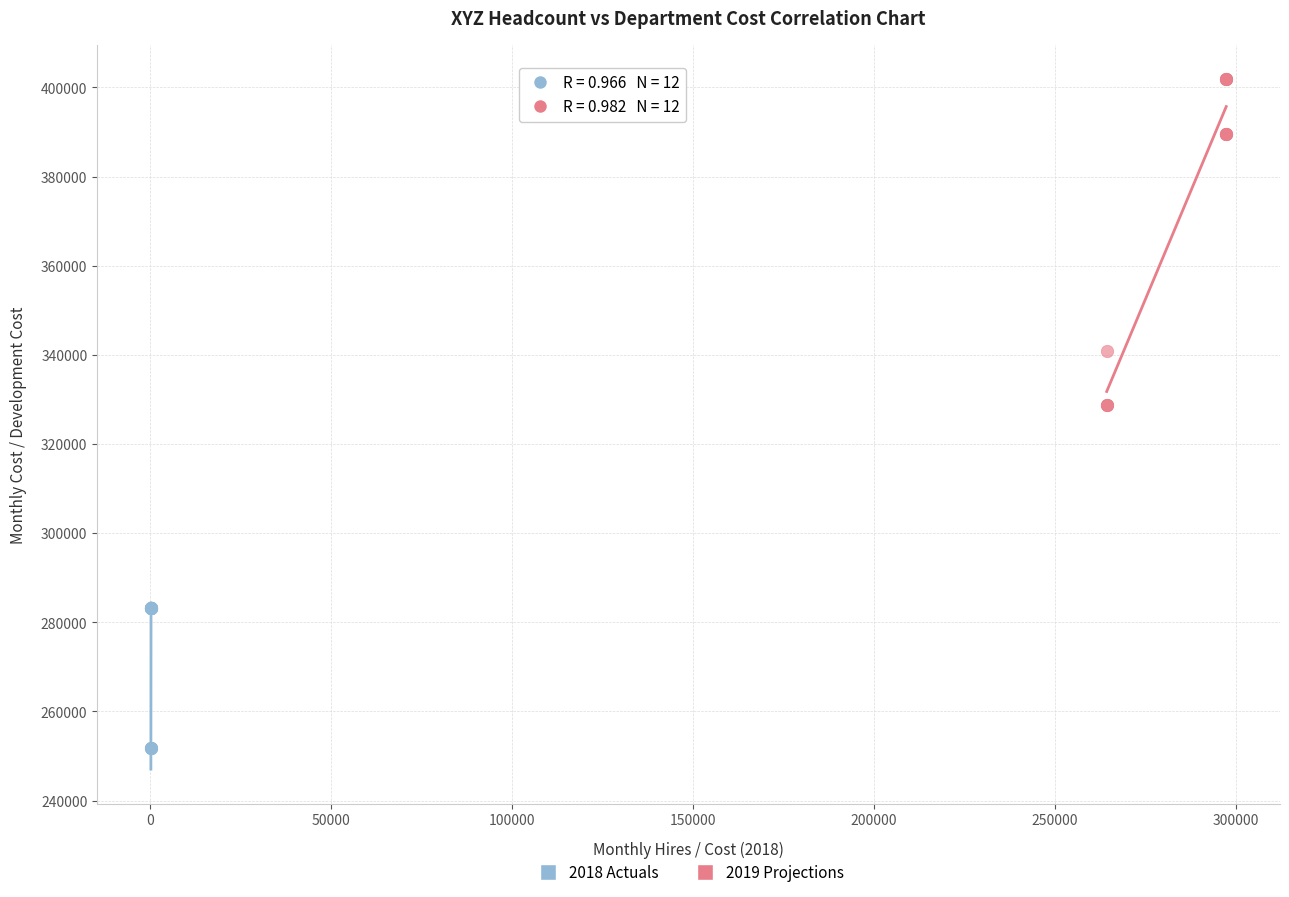

What are all the series names shown in the legend?

2018 Actuals, 2019 Projections